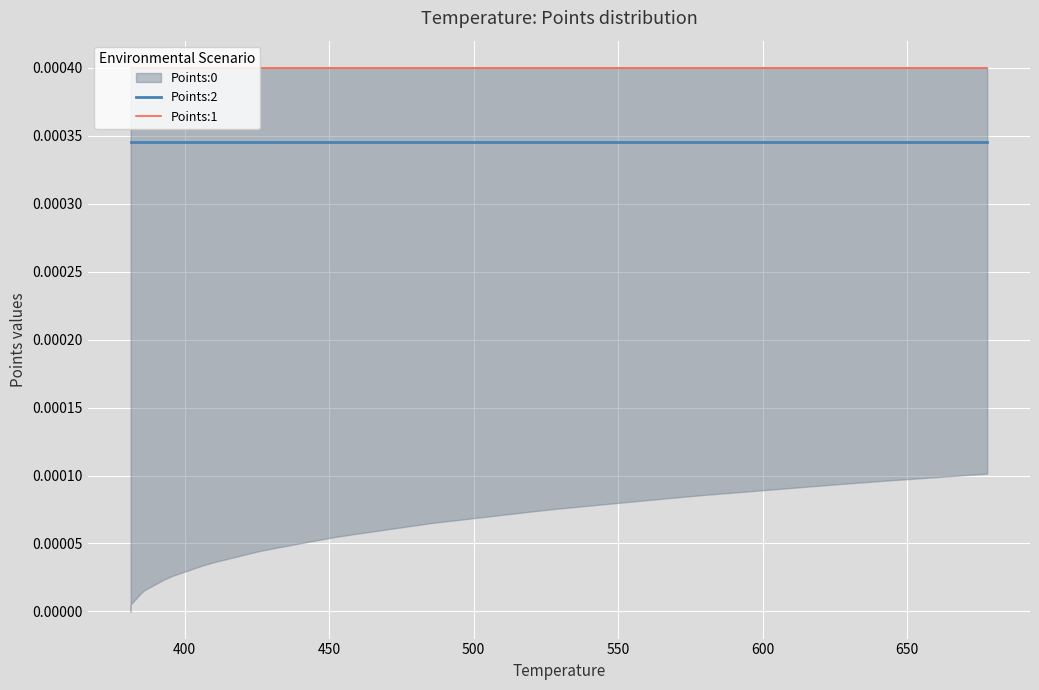

Which series has the largest total across all categories?

Points:1